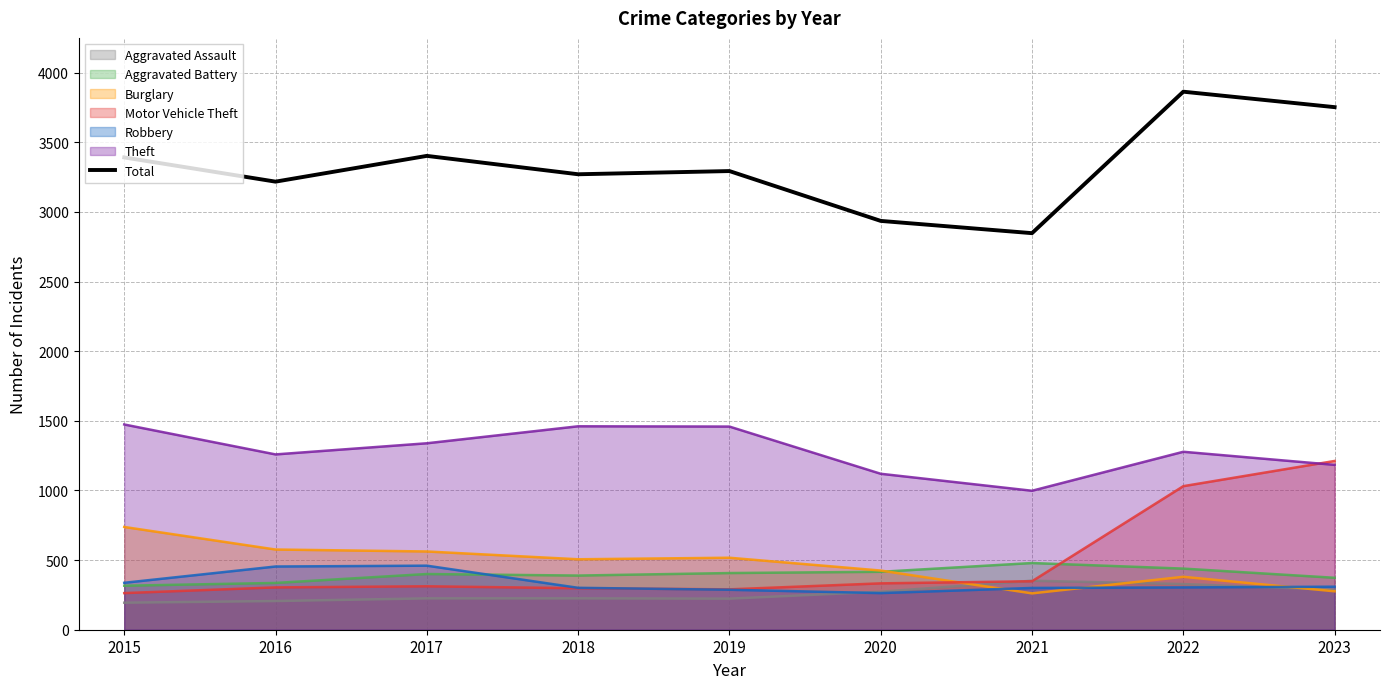

What is the change in value from 2016 to 2020?

-282